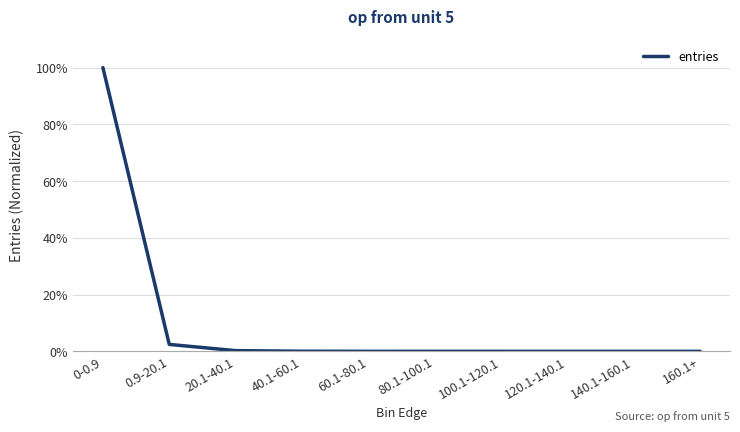

List the labels in order of value, largest first.

0-0.9, 0.9-20.1, 20.1-40.1, 40.1-60.1, 60.1-80.1, 80.1-100.1, 100.1-120.1, 120.1-140.1, 140.1-160.1, 160.1+